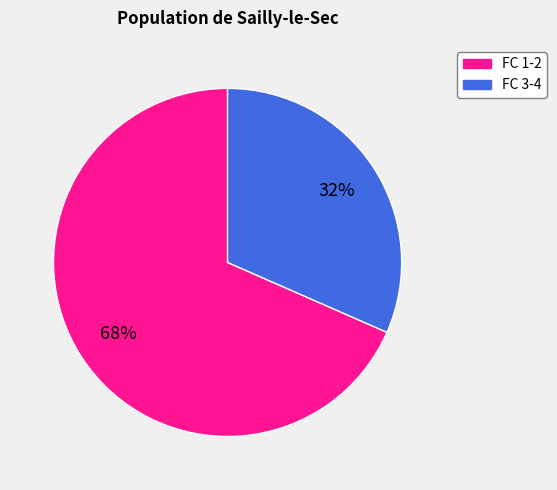

To the nearest percent, what is the average slice percentage?

50%